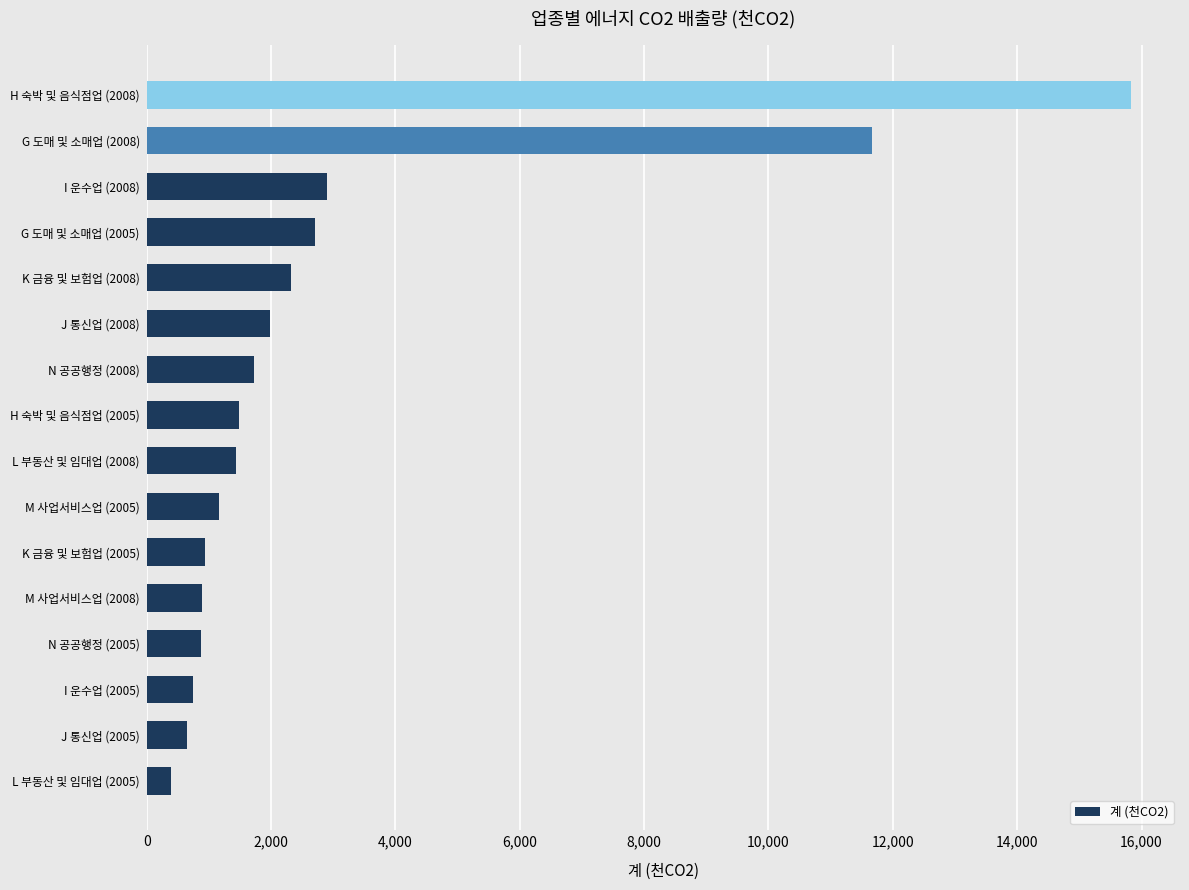

What is the change in value from J 통신업 (2005) to N 공공행정 (2008)?

+1079.6